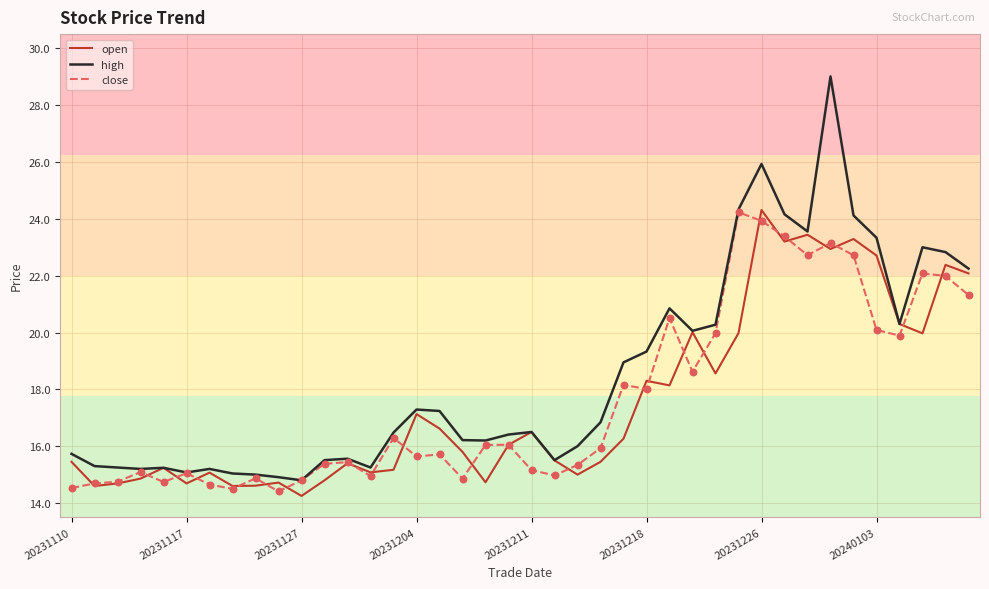

Which series has the largest total across all categories?

high